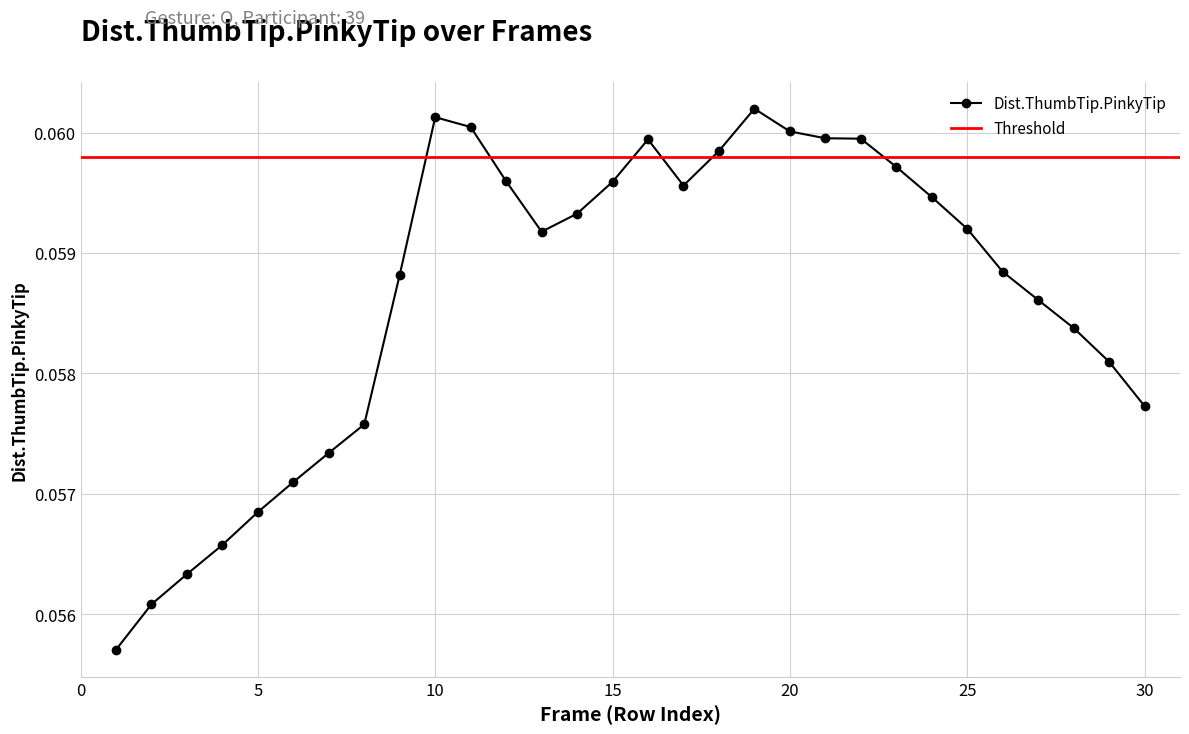

At which category does the chart reach its peak across all series?

19